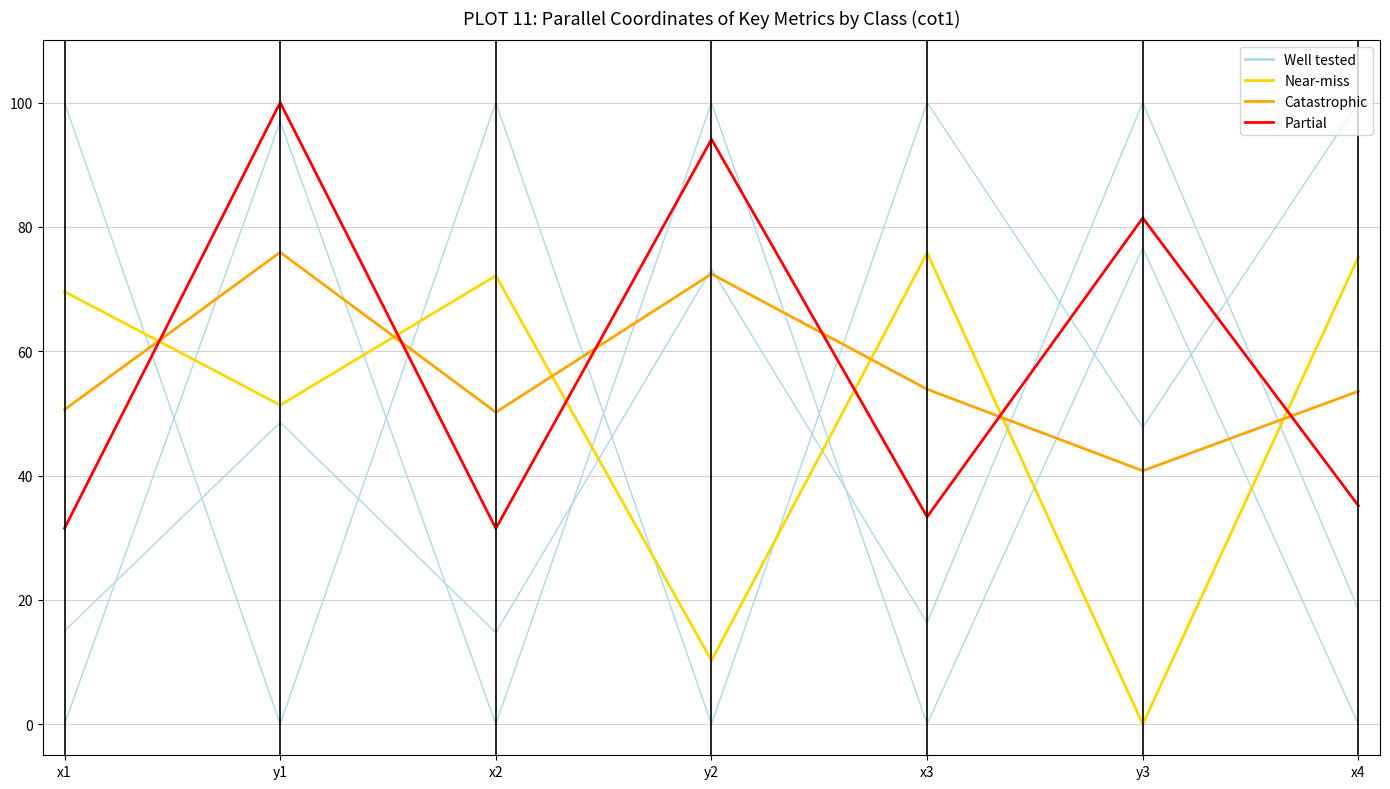

True or false: Catastrophic has more than 0 points higher than both neighbors.

True